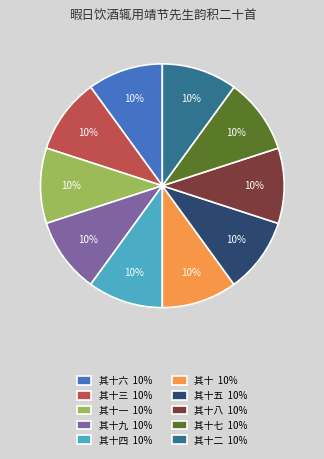

Combined, do 其十二 10% and 其十九 10% account for over 50%?

No